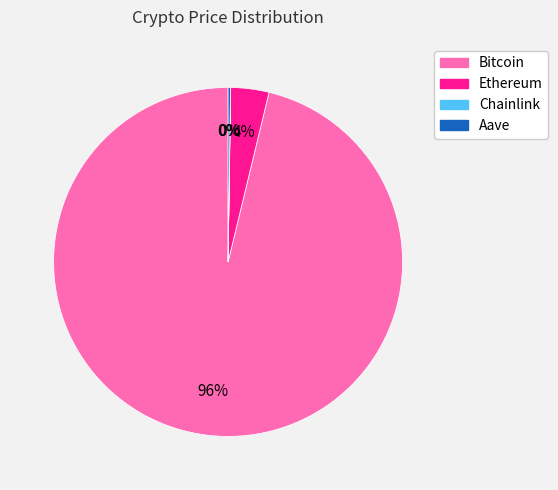

Does Ethereum represent more than half of the total?

No